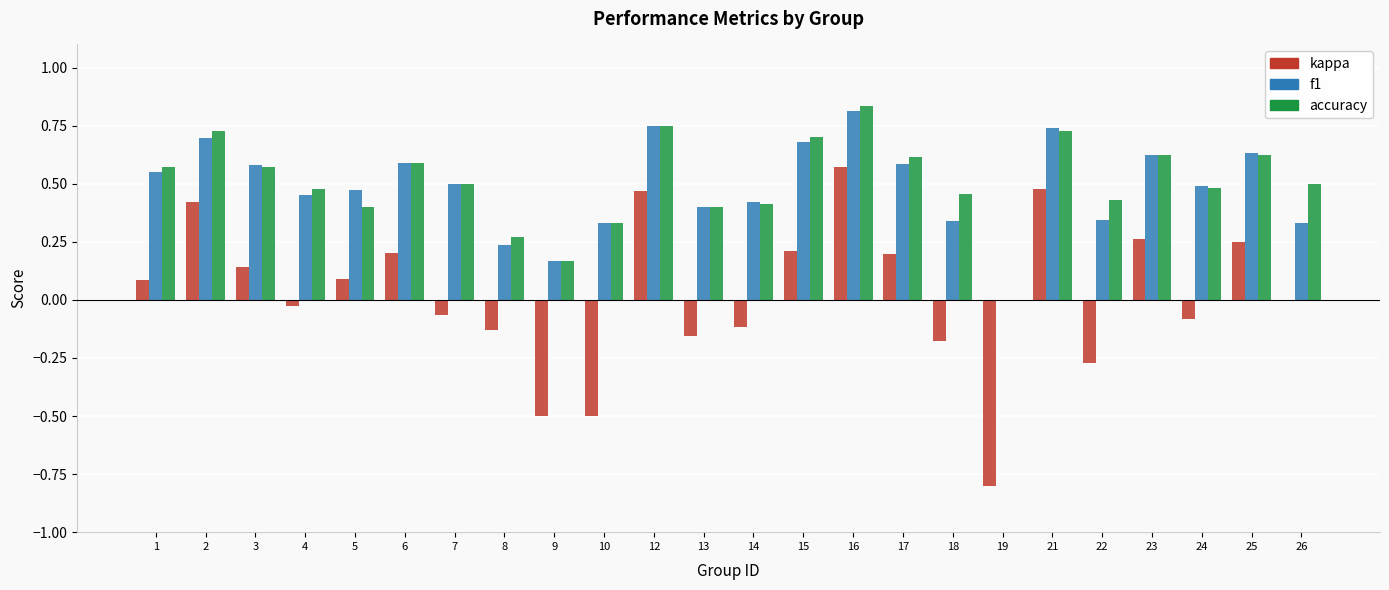

True or false: kappa has a value of -0.1 at 10.

False